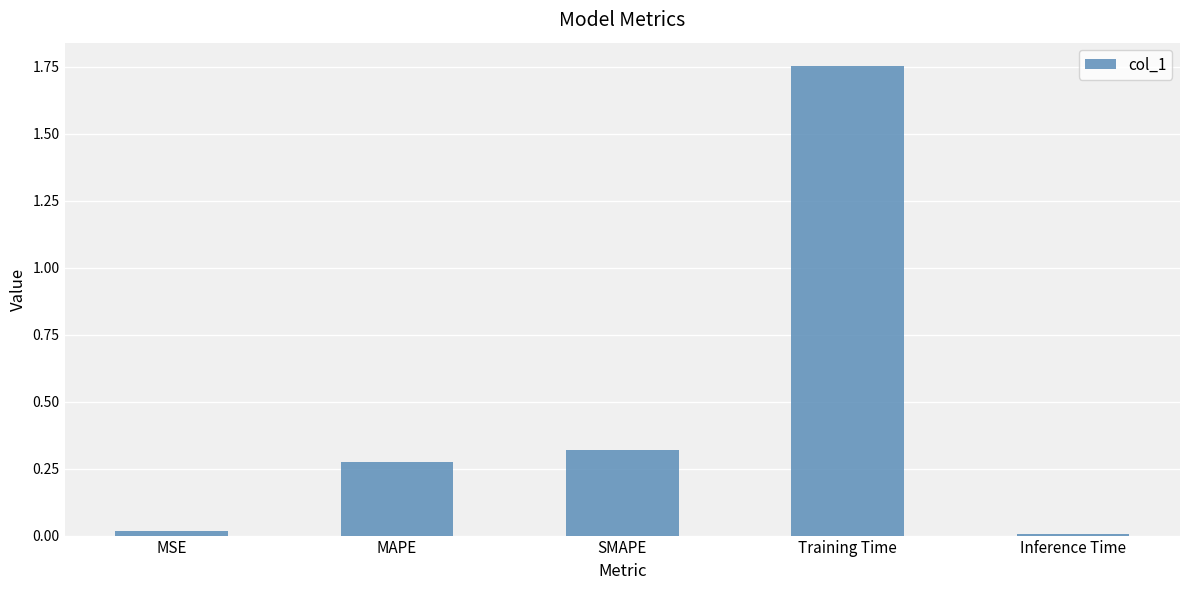

How many bars are there in total?

5